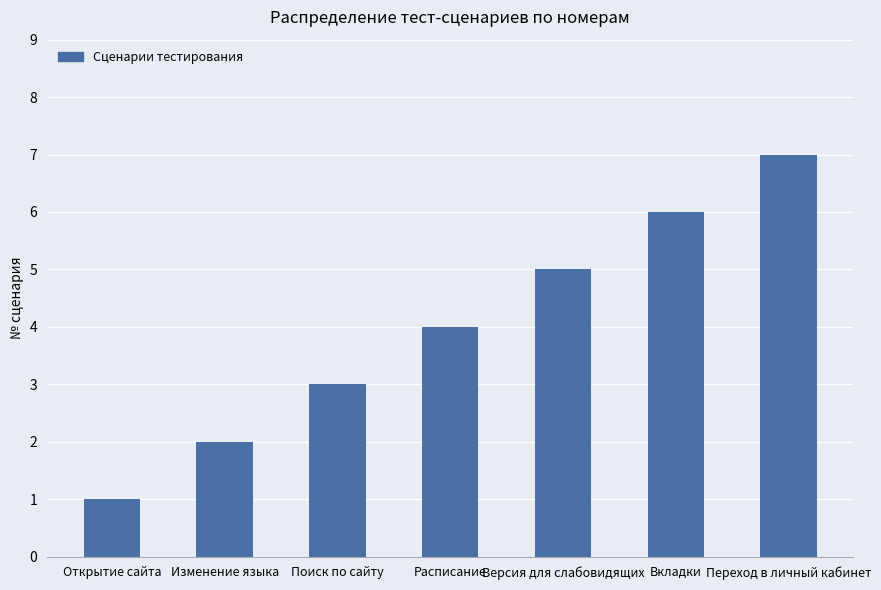

Reading left to right, list all the values displayed in this chart.

Открытие сайта=1	Изменение языка=2	Поиск по сайту=3	Расписание=4	Версия для слабовидящих=5	Вкладки=6	Переход в личный кабинет=7